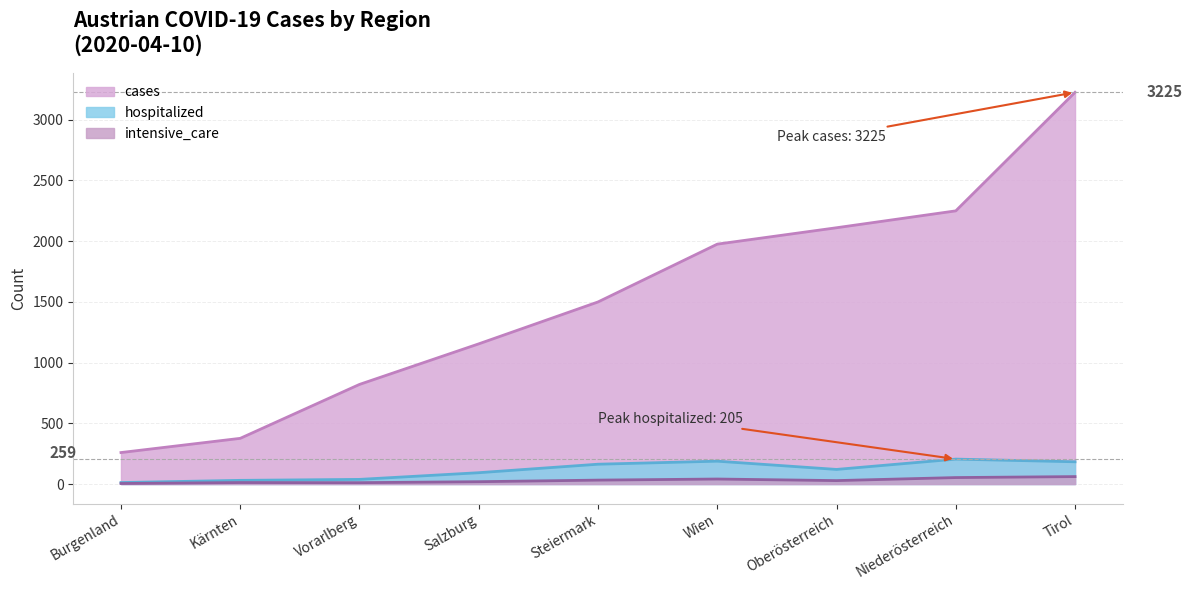

Which series has the largest range (max minus min)?

cases